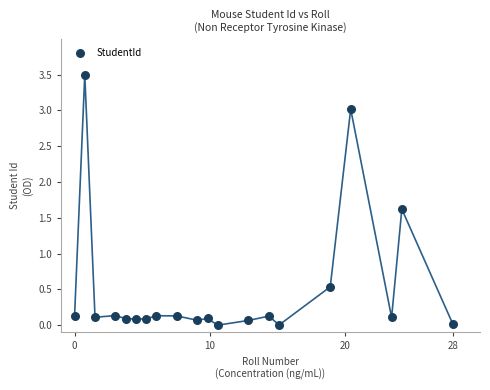

What is the range of Y values (max minus min)?

3.5